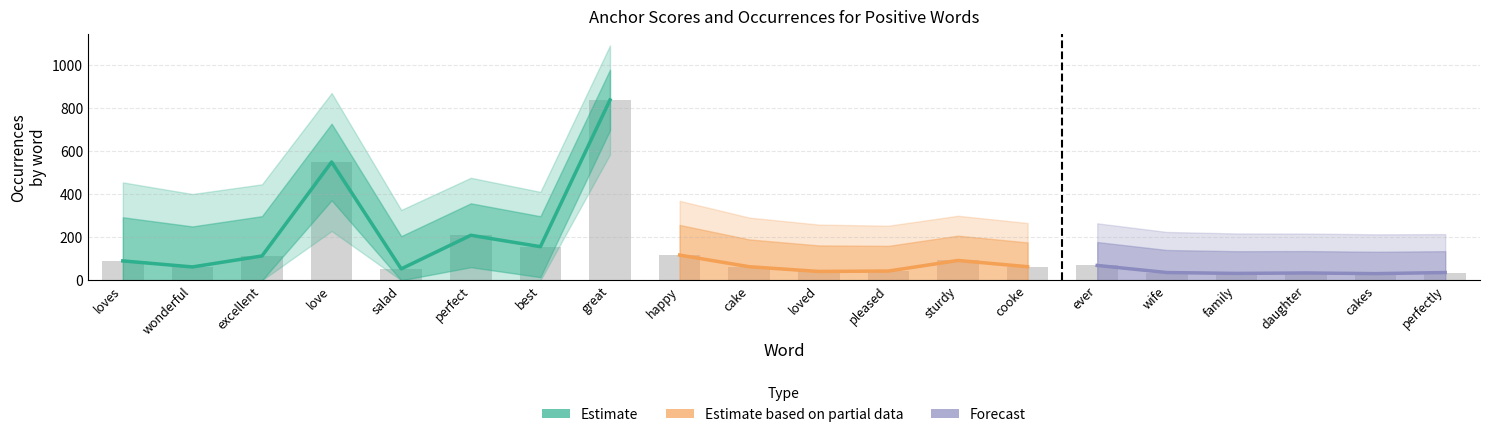

Is it true that type_occurences equals 32.0 at family?

True